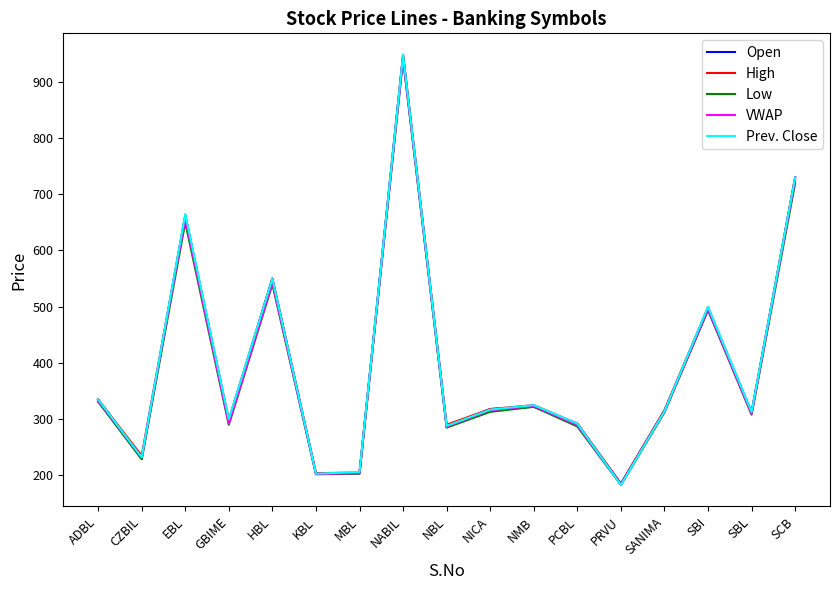

Which series changed the most between HBL and SANIMA?

Prev. Close